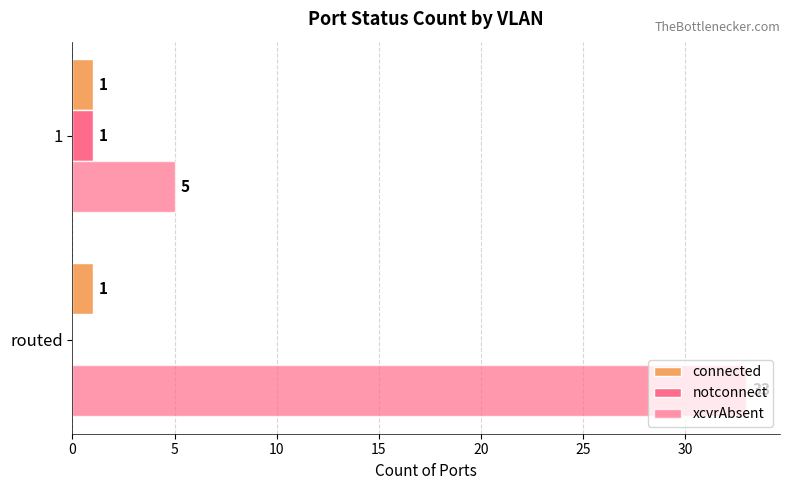

How many series are shown in this chart?

3